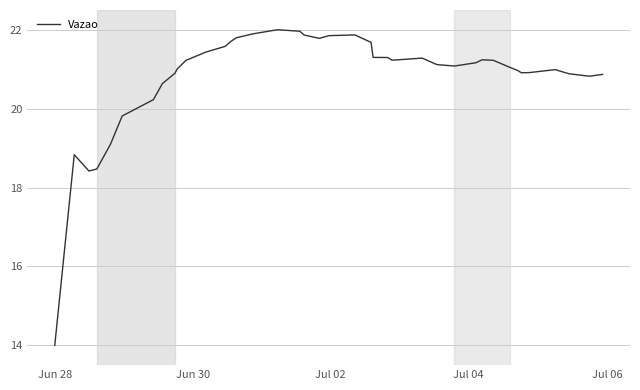

What is the difference between the maximum and minimum values?

8.0